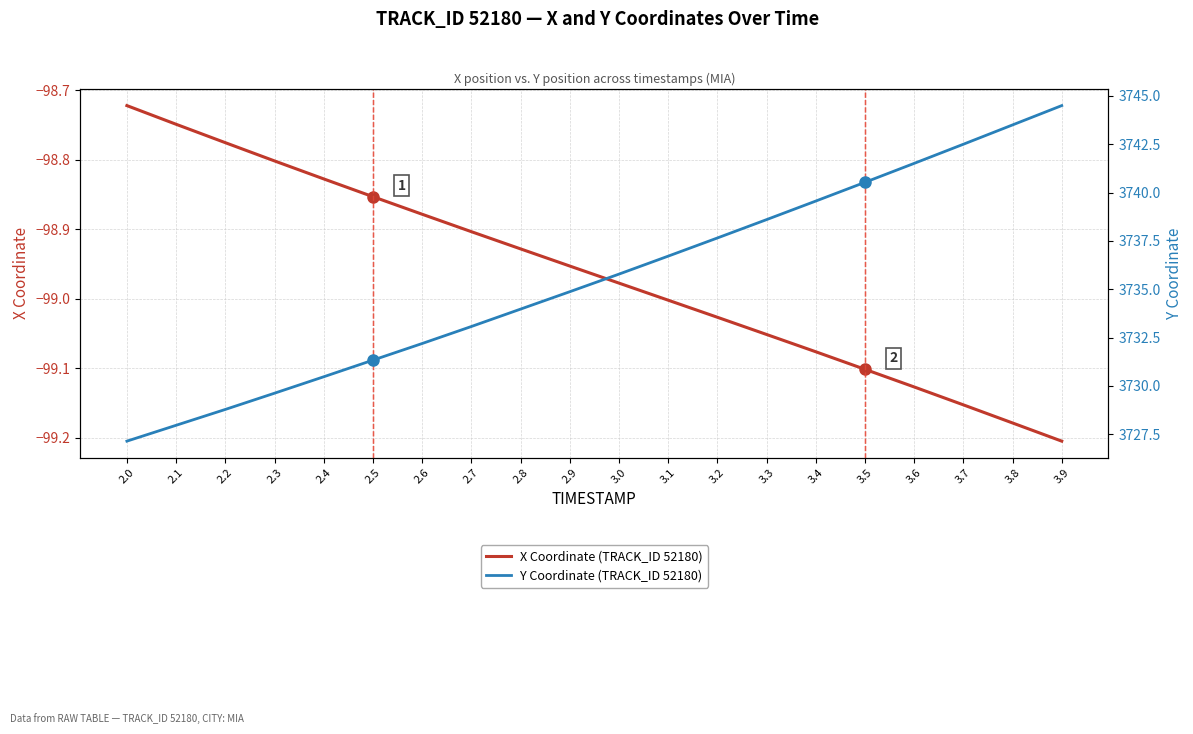

How many data points in Y Coordinate (TRACK_ID 52180) are above 3735?

10